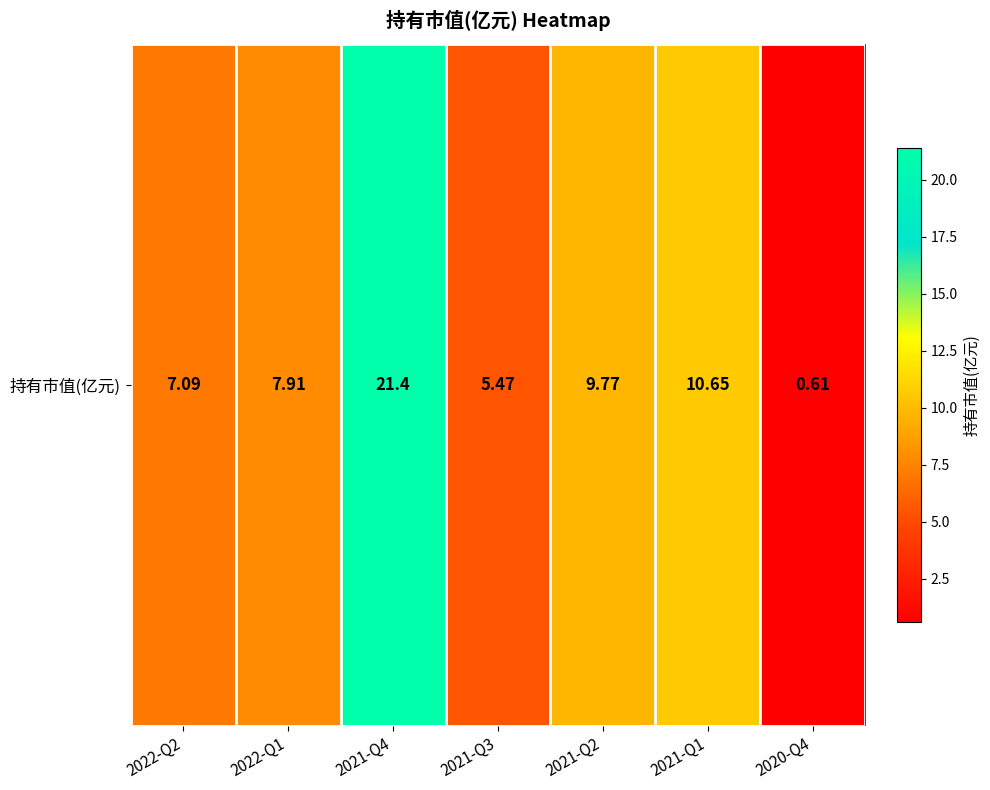

Reading left to right, extract all data points from this chart.

2022-Q2=7.1	2022-Q1=7.9	2021-Q4=21.4	2021-Q3=5.5	2021-Q2=9.8	2021-Q1=10.7	2020-Q4=0.6